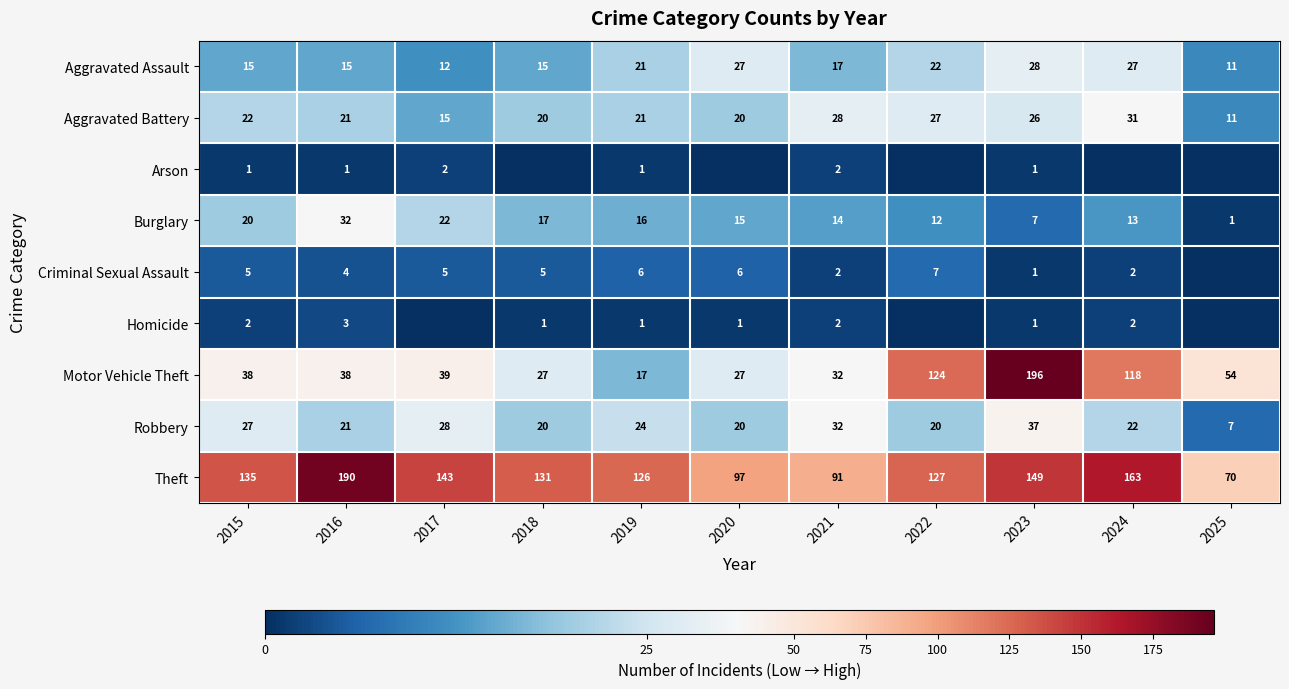

What is the maximum value for Aggravated Battery?

31